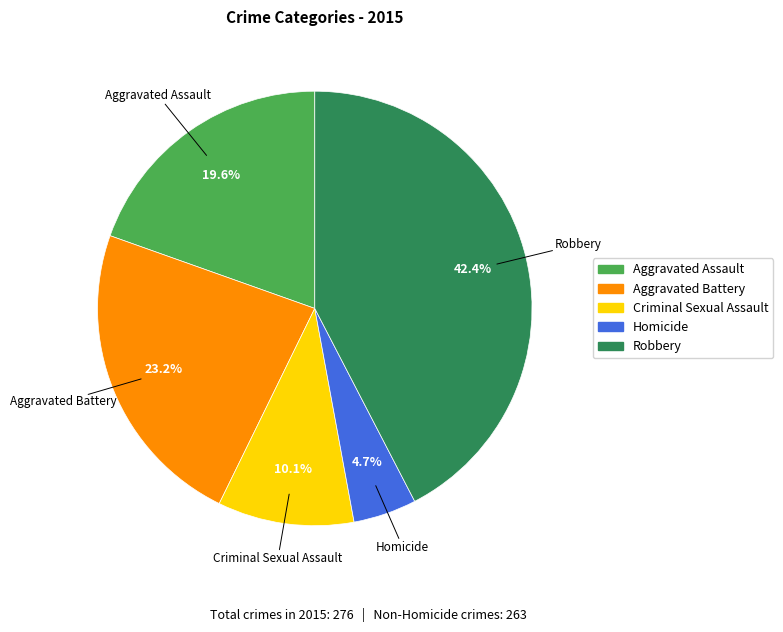

To the nearest percent, what is the average slice percentage?

20%